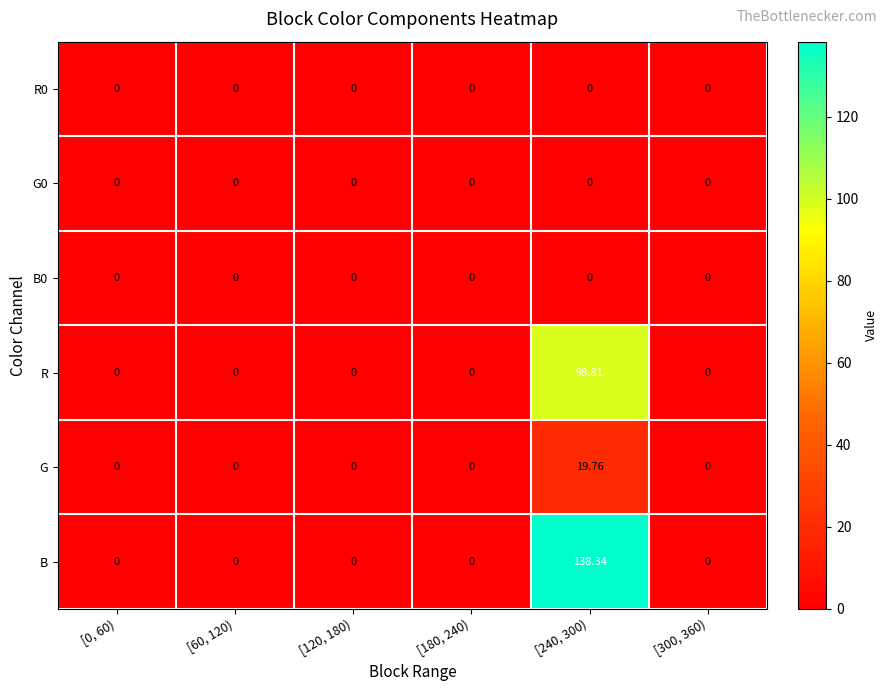

Which series has the widest spread of values?

B